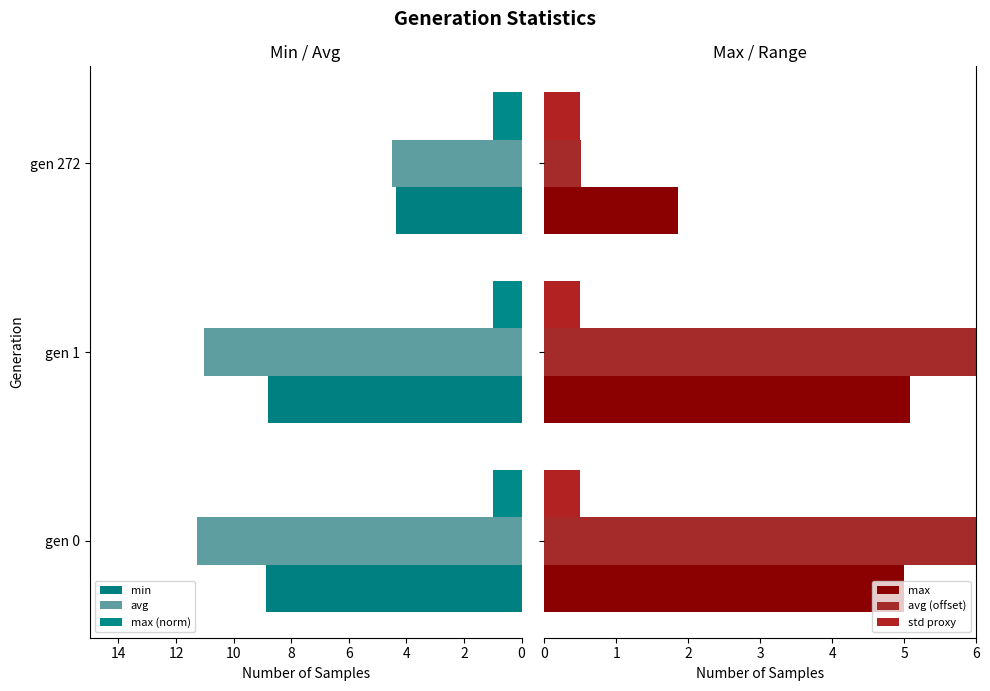

At how many categories does at least one series exceed 2?

3